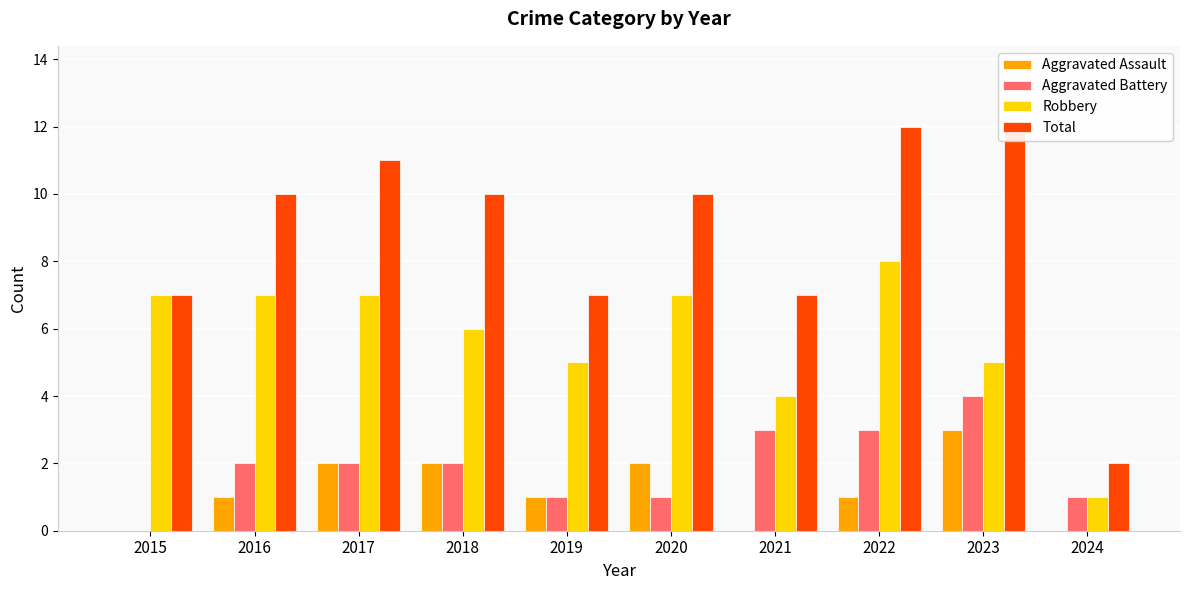

True or false: Aggravated Battery has a value of -2 at 2015.

False